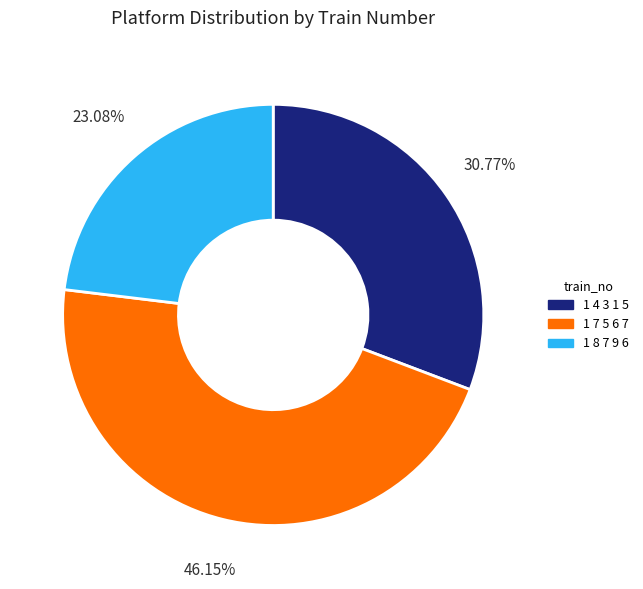

True or false: 1 8 7 9 6 accounts for 34% of the total.

False